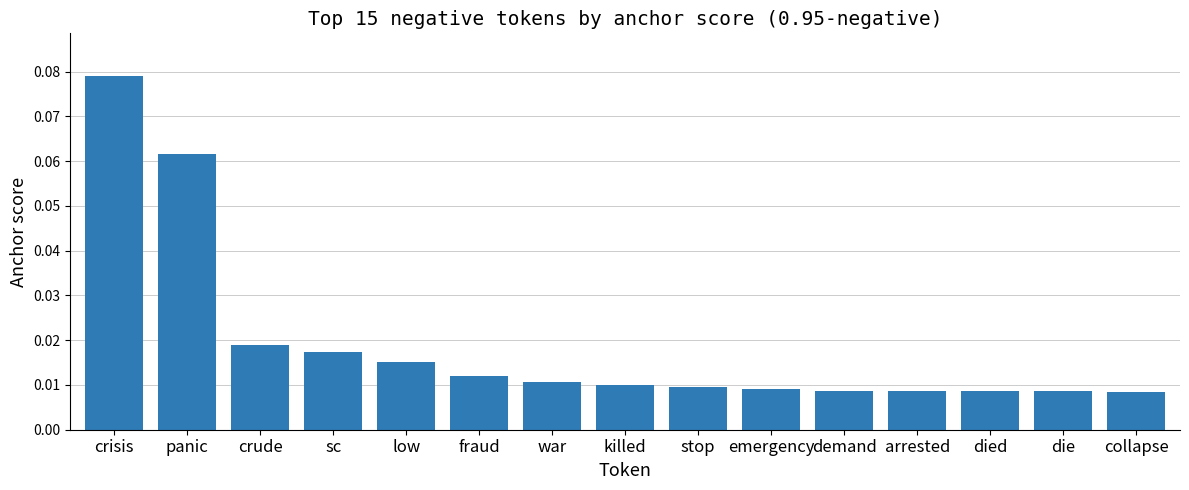

What position from the left is killed?

8